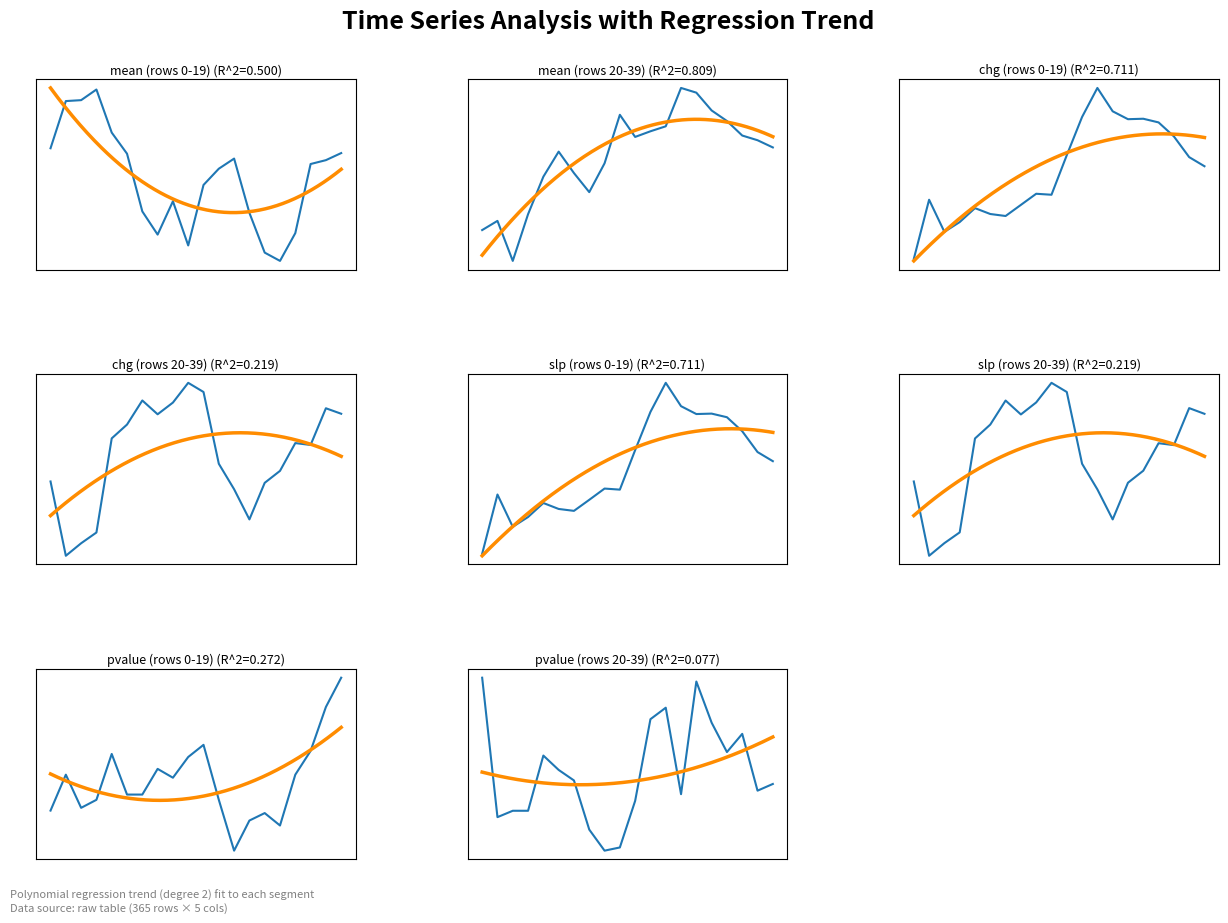

True or false: chg has a value of -6.2 at mean.

True